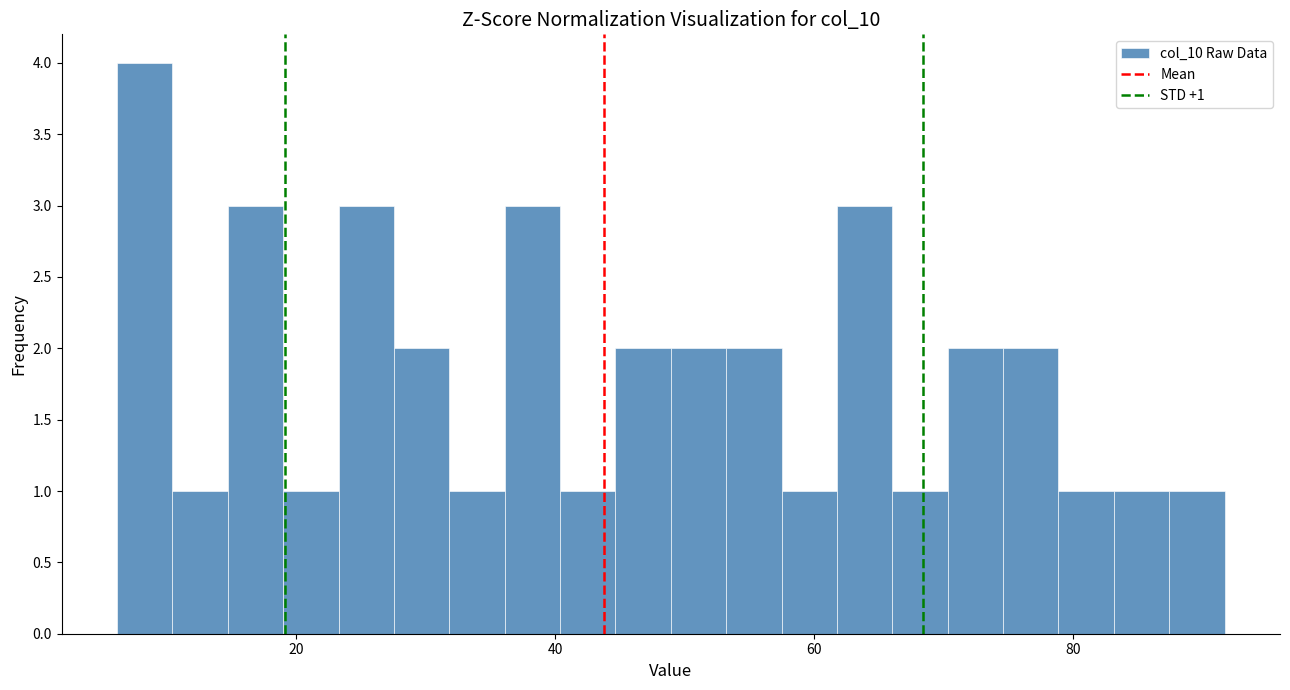

Around what value on the x-axis is the tallest bar? Give the approximate position of its centre, as read against the axis.

8